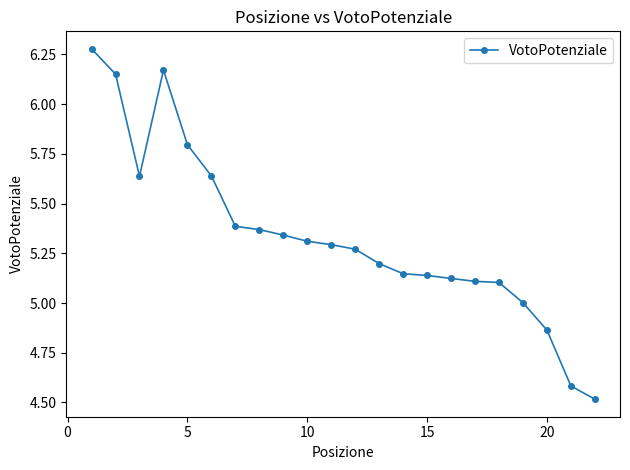

What is the sum of all values?

117.4